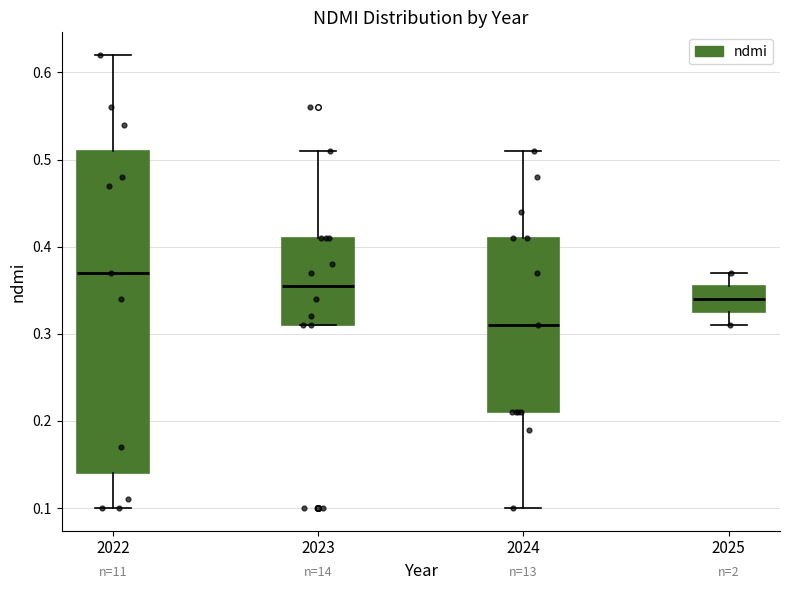

Reading left to right, transcribe this box plot: for each box, give where its median line is, the range the box spans, and where its two whiskers end, as read against the y-axis. The values are not printed on the chart, so give them approximately, as read against the axis.

2022: median 0.37, box 0.14 to 0.51, whiskers 0.10 to 0.62
2023: median 0.36, box 0.31 to 0.41, whiskers 0.31 to 0.51
2024: median 0.31, box 0.21 to 0.41, whiskers 0.10 to 0.51
2025: median 0.34, box 0.33 to 0.36, whiskers 0.31 to 0.37